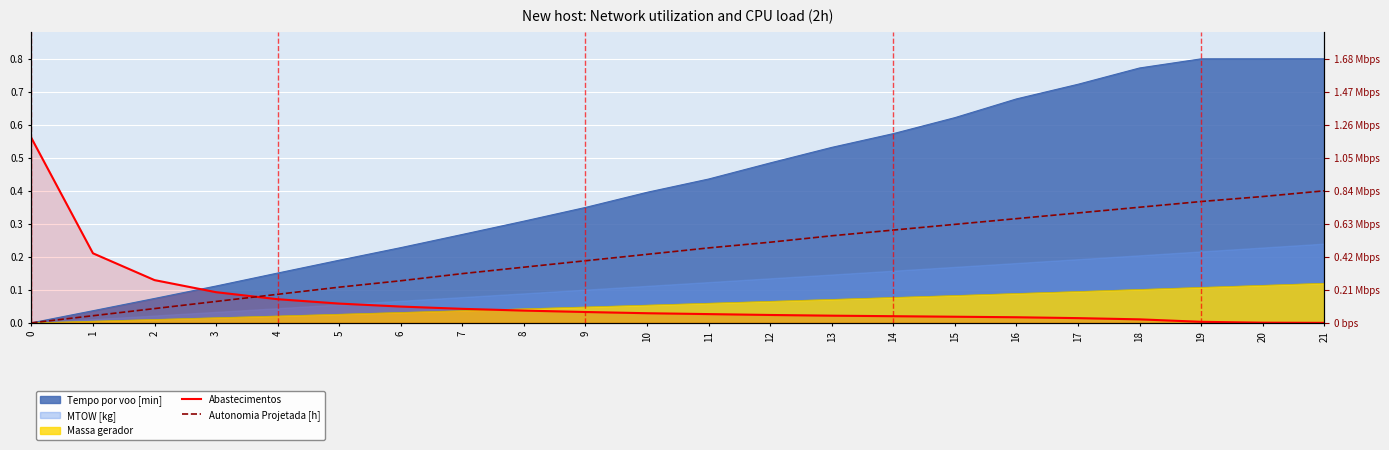

True or false: Abastecimentos and Autonomia Projetada [h] cross at least once.

True